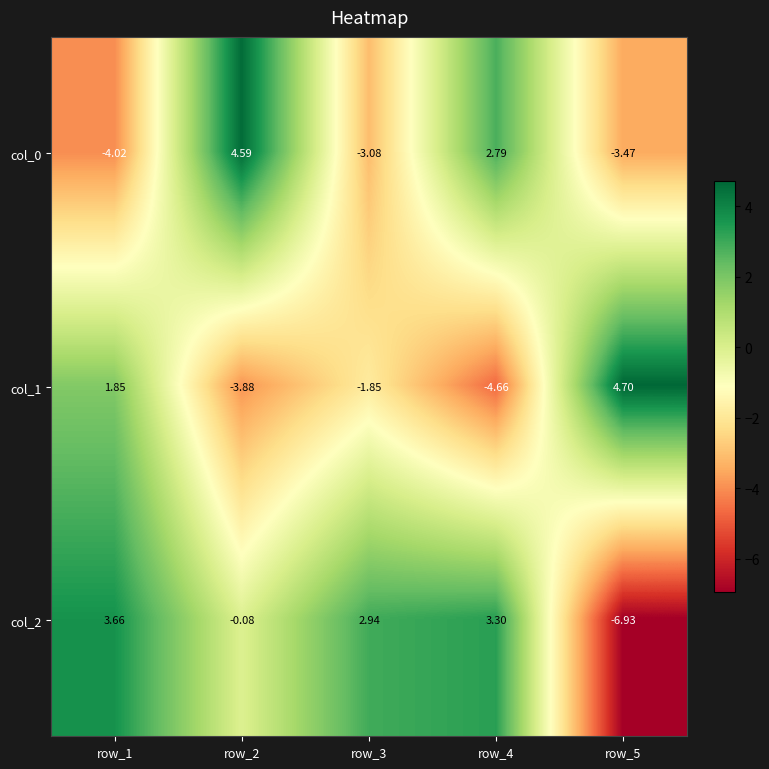

Is the value of col_2 at row_1 greater than the value of col_0 at row_4?

Yes